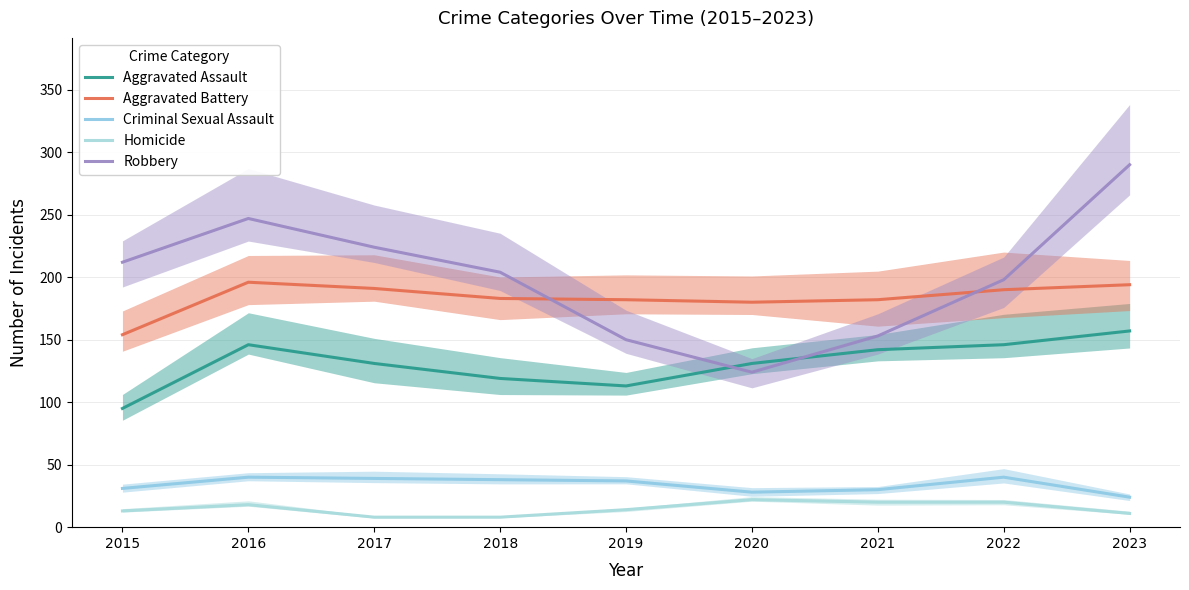

Which series changed the most between 2018 and 2022?

Aggravated Assault